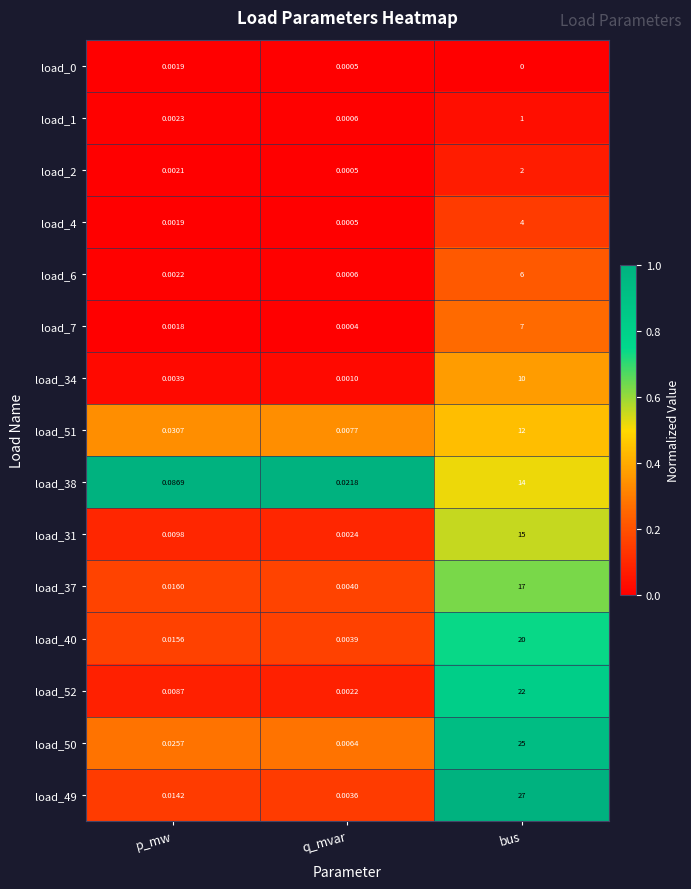

Where is load_6 nearest to the value 3?

p_mw